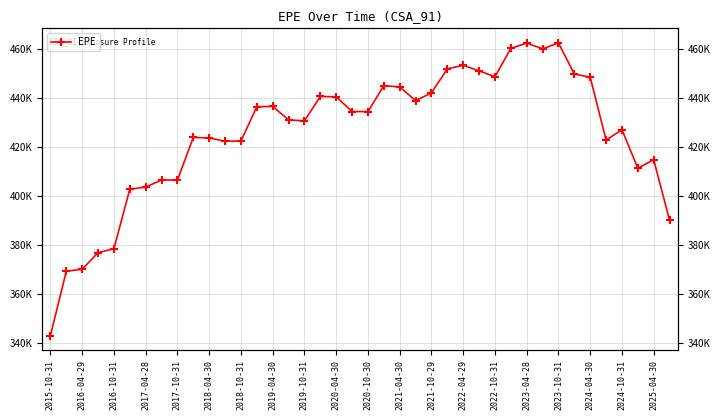

How many values are below 434315?

20